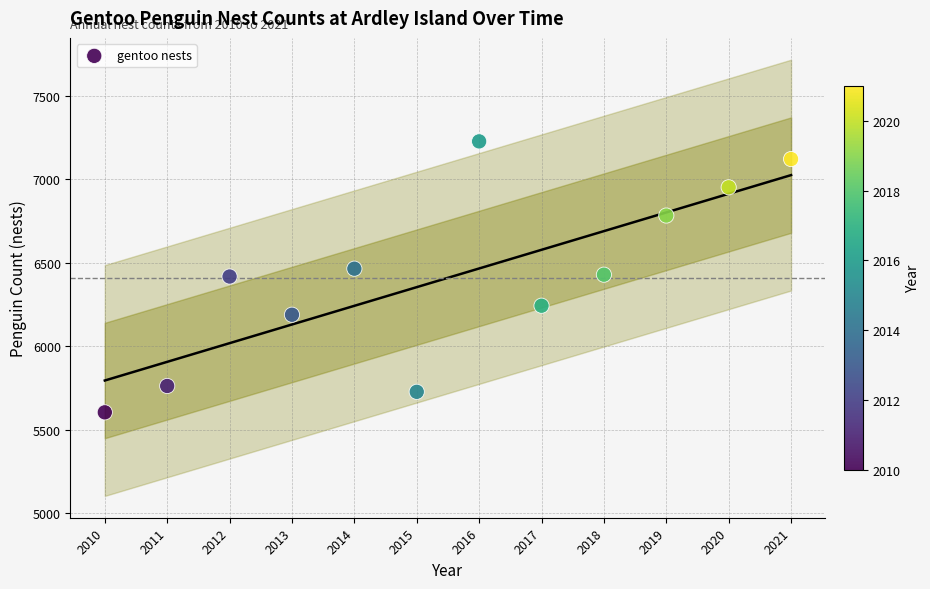

What is the average Y value?

6409.3